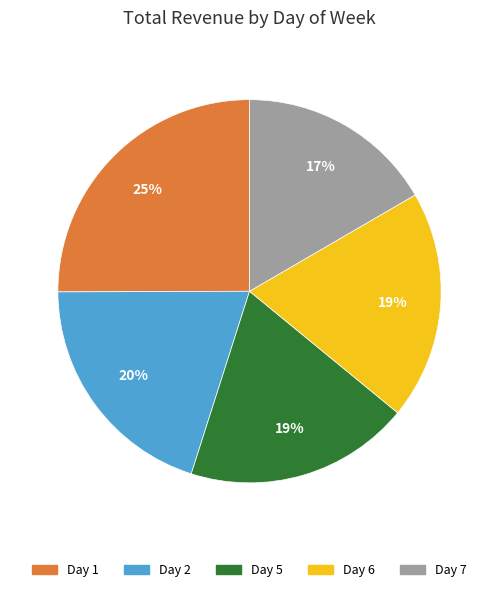

To the nearest percent, what is the average slice percentage?

20%